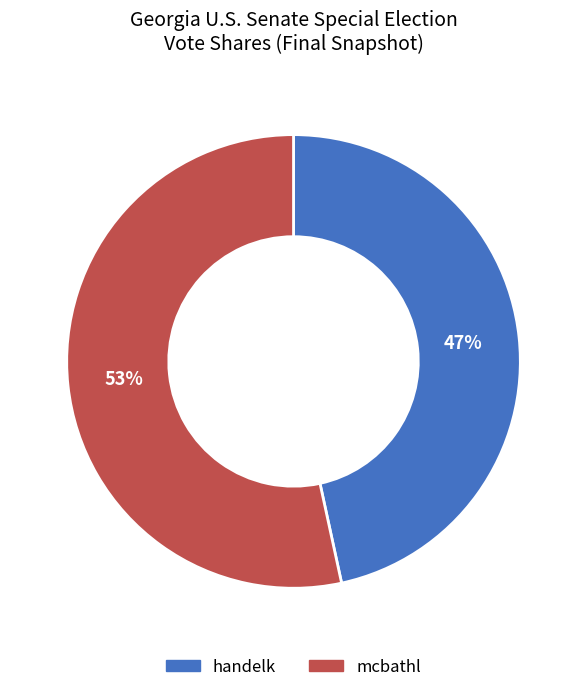

Is there a majority slice in this chart?

Yes